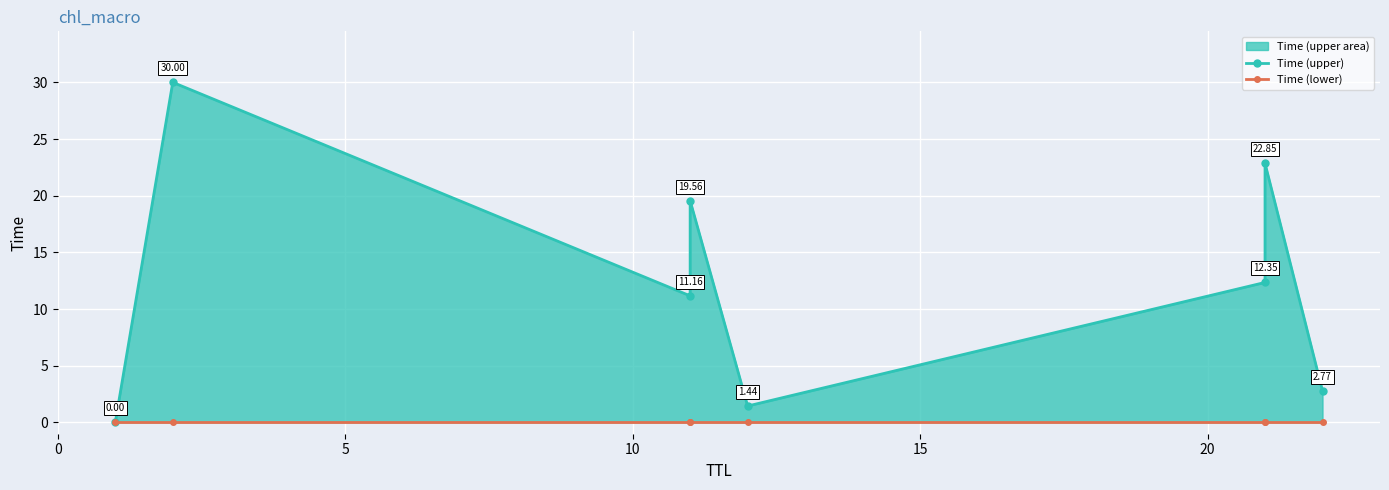

Which series has the largest range (max minus min)?

Time (upper)